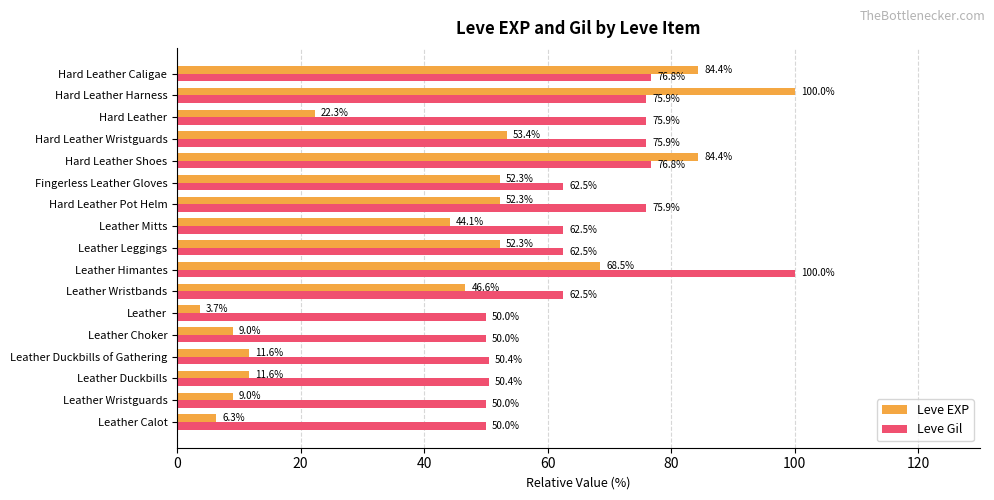

What is the approximate value of Leve EXP at Leather Wristbands?

46.6